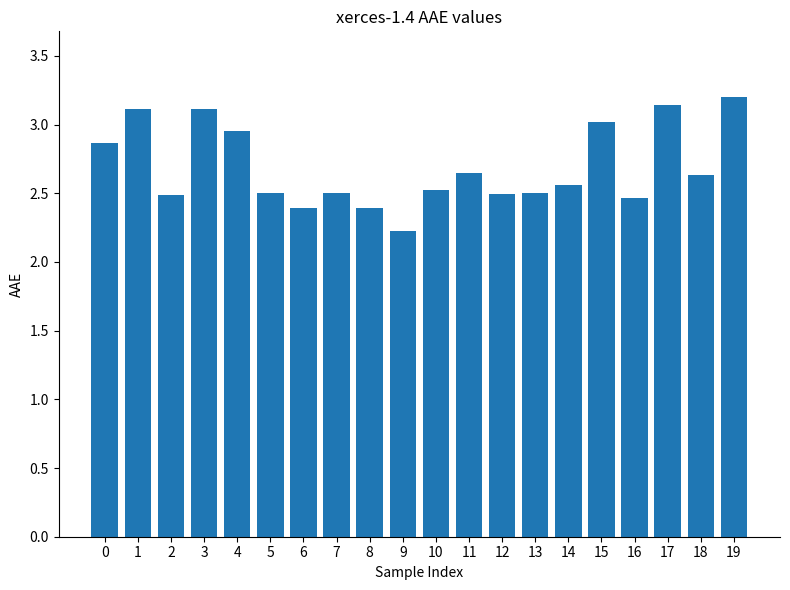

The value at 5 is 4.1. True or false?

False